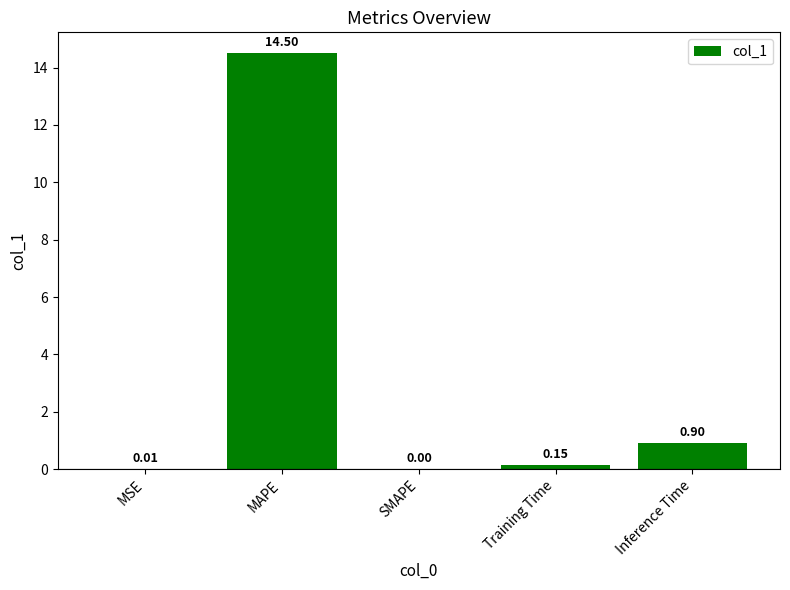

What is the sum of the values at Inference Time and SMAPE?

0.9